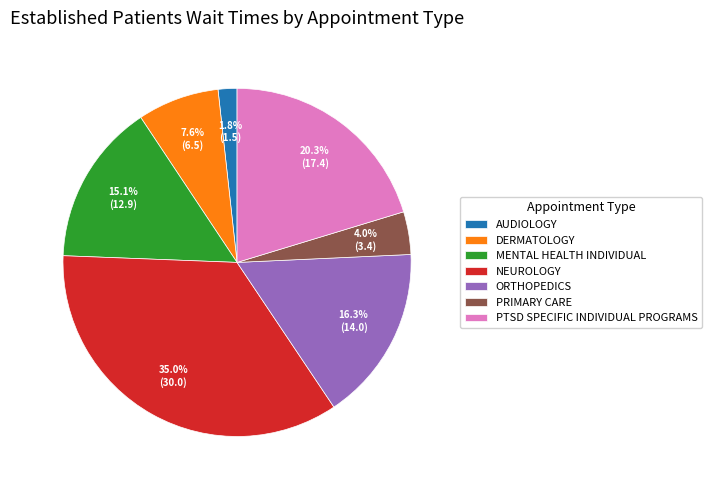

How many slices are in this pie chart?

7